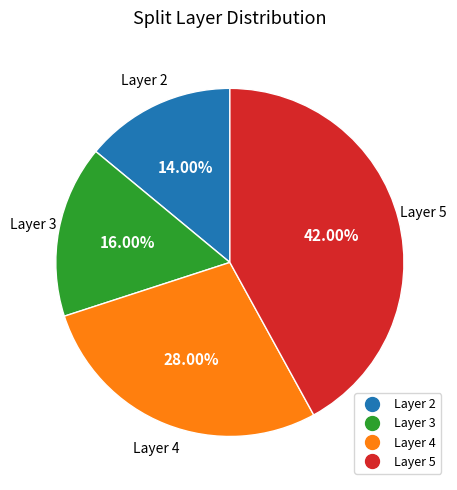

Does any single category account for the majority?

No